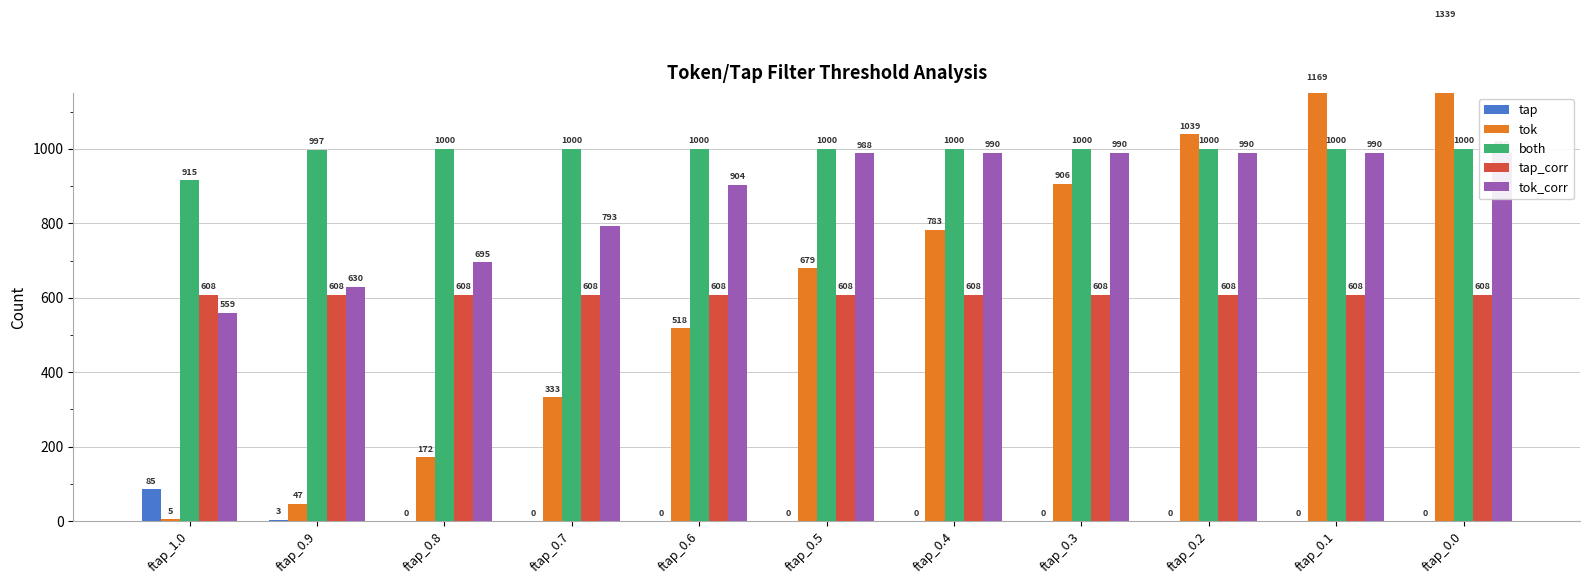

Reading left to right, extract all data points from this chart.

tap: ftap_1.0=85	ftap_0.9=3	ftap_0.8=0	ftap_0.7=0	ftap_0.6=0	ftap_0.5=0	ftap_0.4=0	ftap_0.3=0	ftap_0.2=0	ftap_0.1=0	ftap_0.0=0
tok: ftap_1.0=5	ftap_0.9=47	ftap_0.8=172	ftap_0.7=333	ftap_0.6=518	ftap_0.5=679	ftap_0.4=783	ftap_0.3=906	ftap_0.2=1039	ftap_0.1=1169	ftap_0.0=1339
both: ftap_1.0=915	ftap_0.9=997	ftap_0.8=1000	ftap_0.7=1000	ftap_0.6=1000	ftap_0.5=1000	ftap_0.4=1000	ftap_0.3=1000	ftap_0.2=1000	ftap_0.1=1000	ftap_0.0=1000
tap_corr: ftap_1.0=608	ftap_0.9=608	ftap_0.8=608	ftap_0.7=608	ftap_0.6=608	ftap_0.5=608	ftap_0.4=608	ftap_0.3=608	ftap_0.2=608	ftap_0.1=608	ftap_0.0=608
tok_corr: ftap_1.0=559	ftap_0.9=630	ftap_0.8=695	ftap_0.7=793	ftap_0.6=904	ftap_0.5=988	ftap_0.4=990	ftap_0.3=990	ftap_0.2=990	ftap_0.1=990	ftap_0.0=990